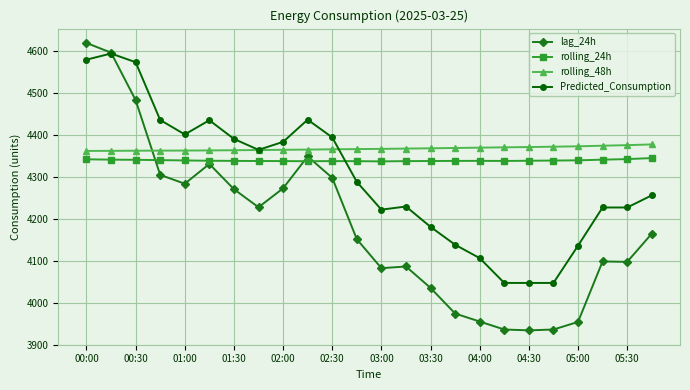

Does the chart display data point markers on the line(s)?

Yes